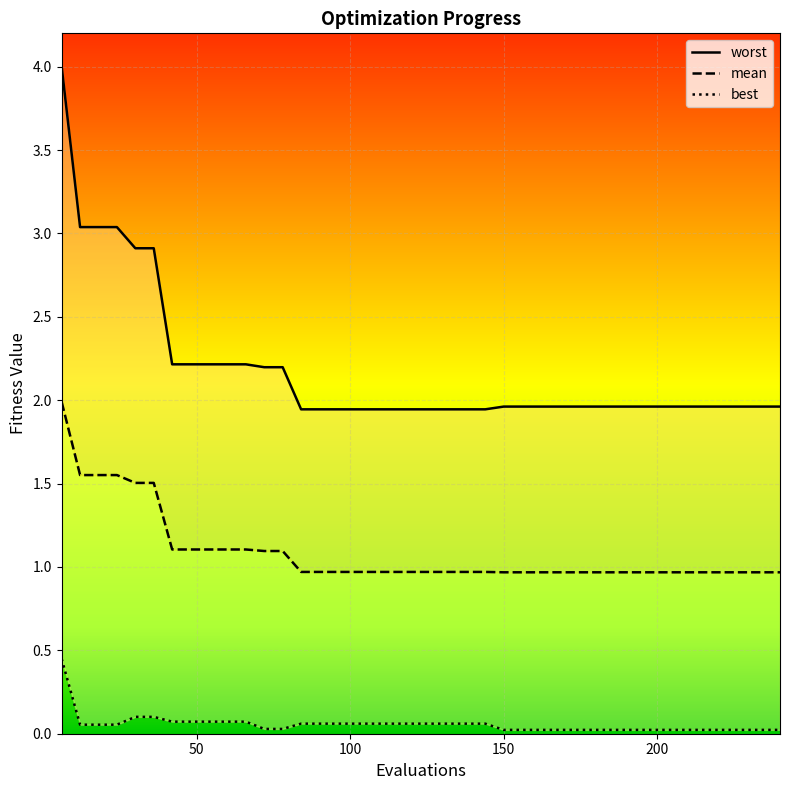

List the series in order of their overall mean, highest first.

worst, mean, best